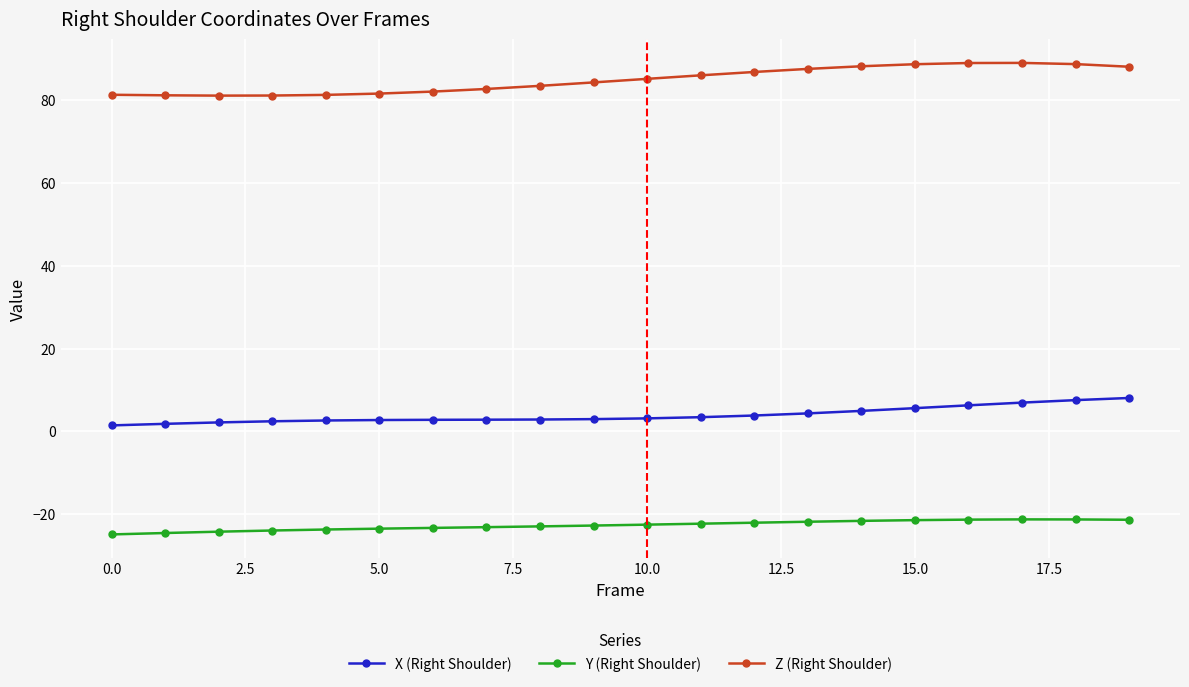

What is the average value of the Z (Right Shoulder) series?

84.8